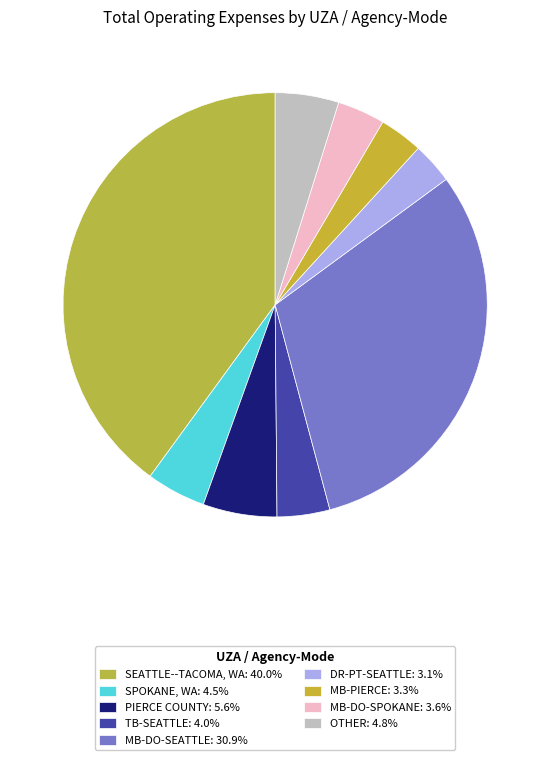

Count the number of slices in the pie.

9